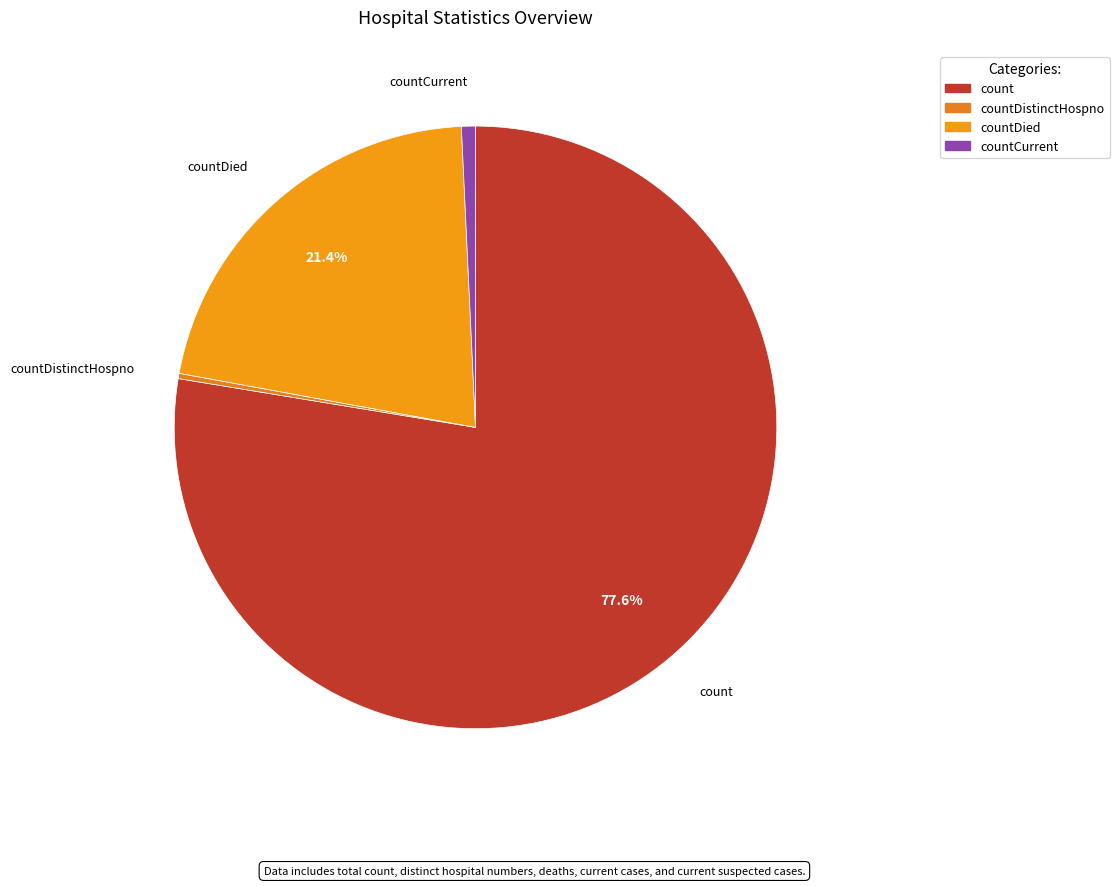

Which category has the biggest portion of the pie?

count